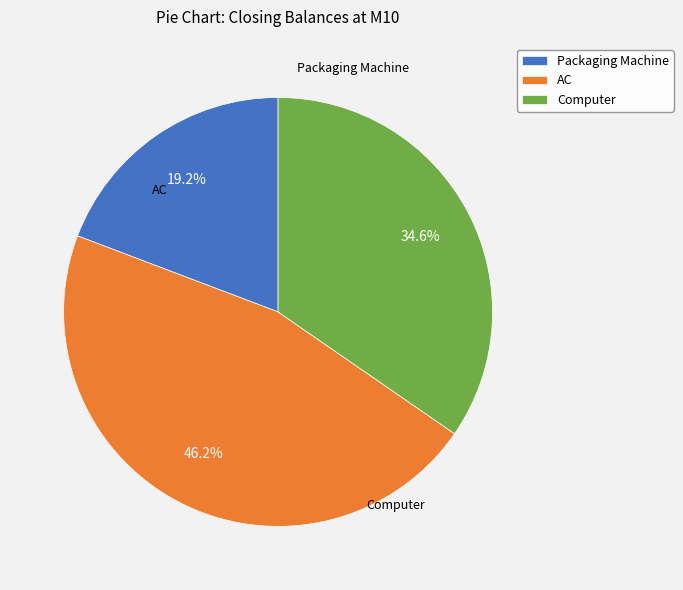

Is it true that Computer is 41% of the pie?

False